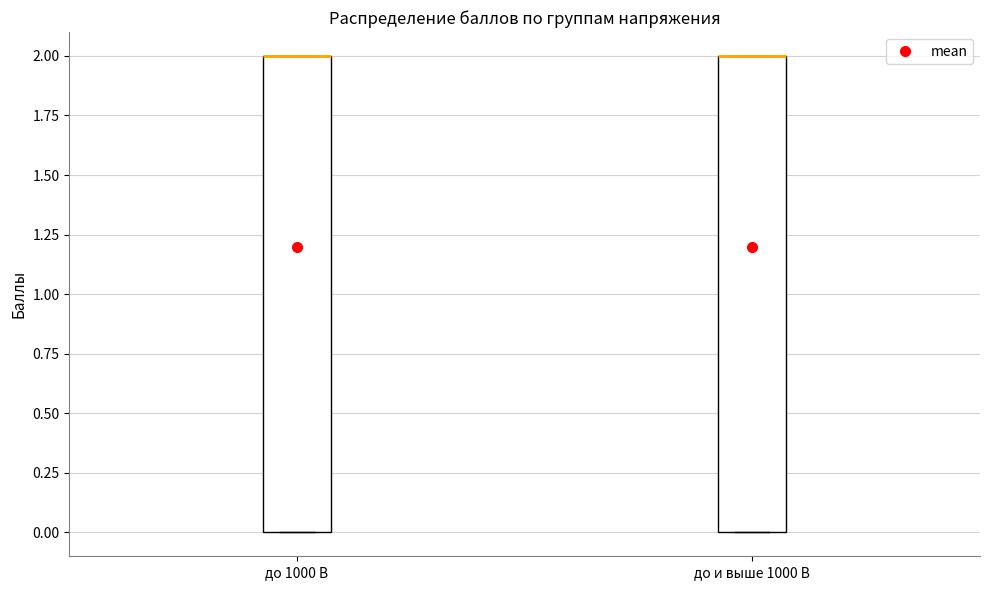

Reading left to right, transcribe this box plot: for each box, give where its median line is, the range the box spans, and where its two whiskers end, as read against the y-axis. The values are not printed on the chart, so give them approximately, as read against the axis.

до 1000 В: median 2 (drawn on the box's upper edge), box 0 to 2, whiskers 0 to 2
до и выше 1000 В: median 2 (drawn on the box's upper edge), box 0 to 2, whiskers 0 to 2